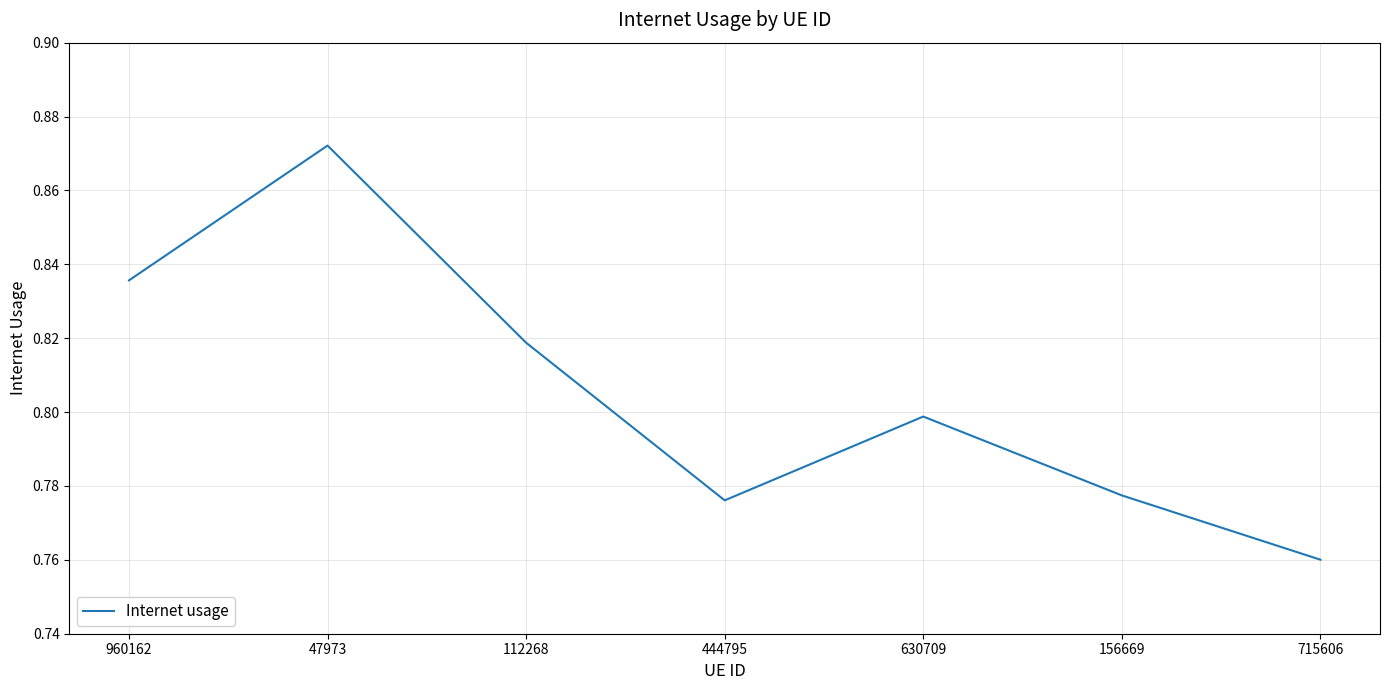

What is the difference between the values at 156669 and 960162?

0.1